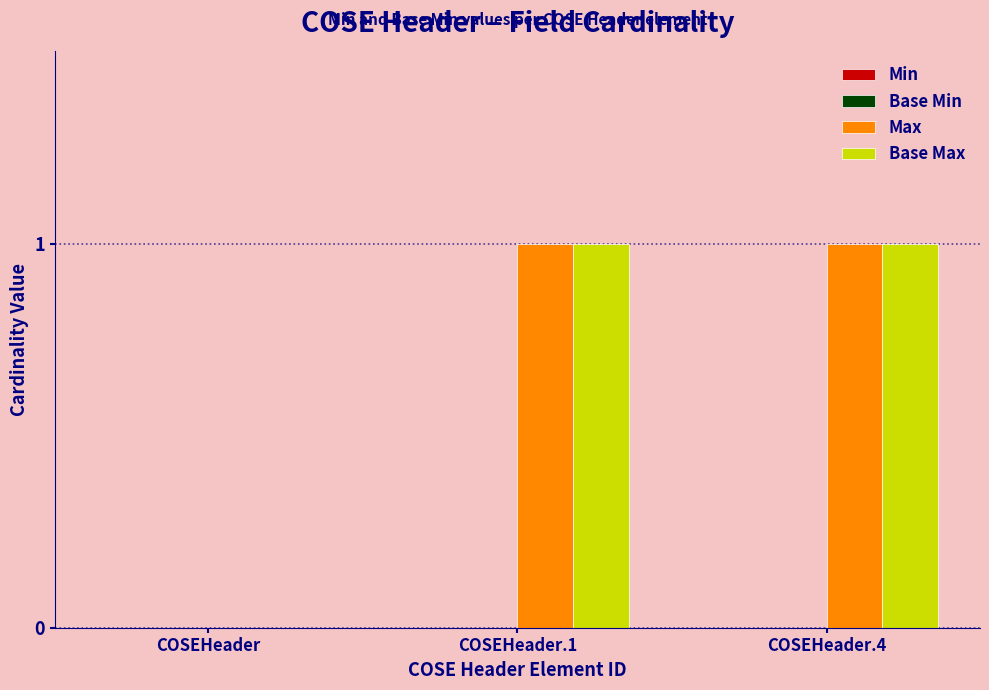

The value of Base Max at COSEHeader.4 is 1. True or false?

True